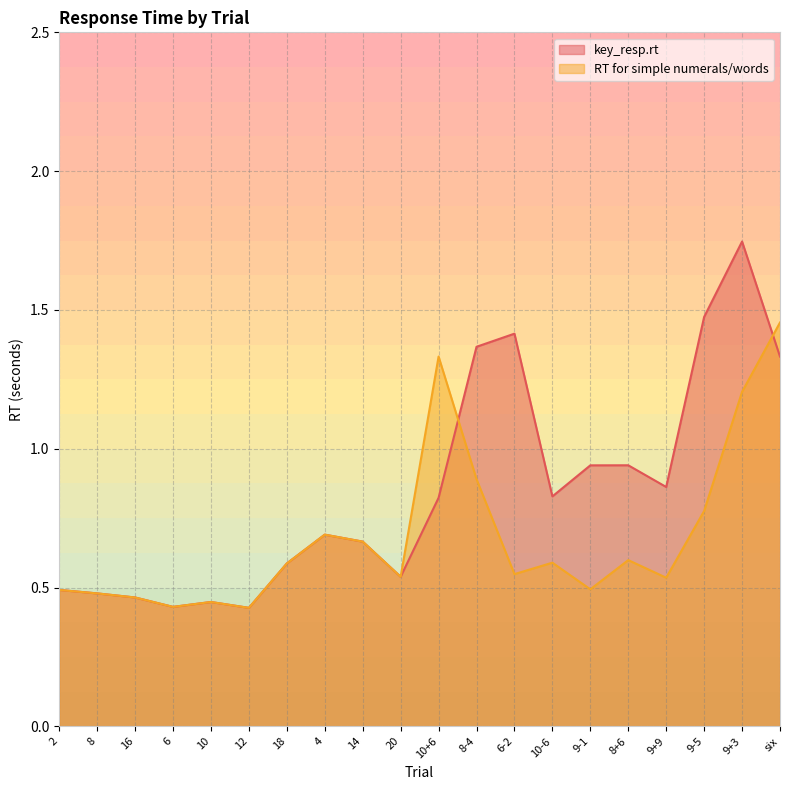

Is it true that RT for simple numerals/words equals 0.6 at 12?

False